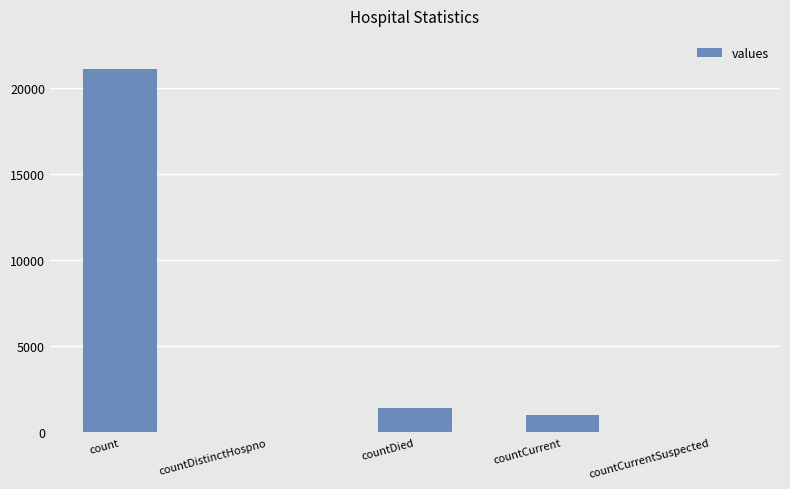

The chart shows a value of 5372 at count. True or false?

False